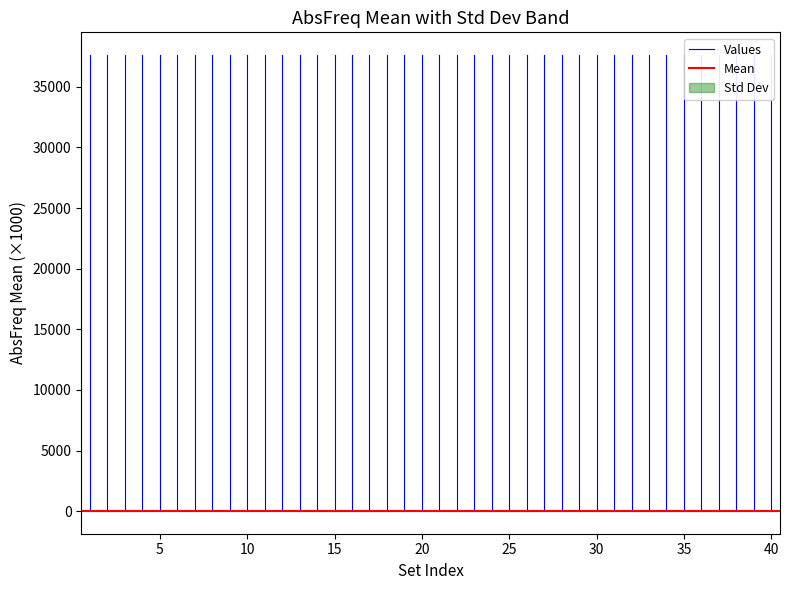

Which category has the lowest value across all series?

5